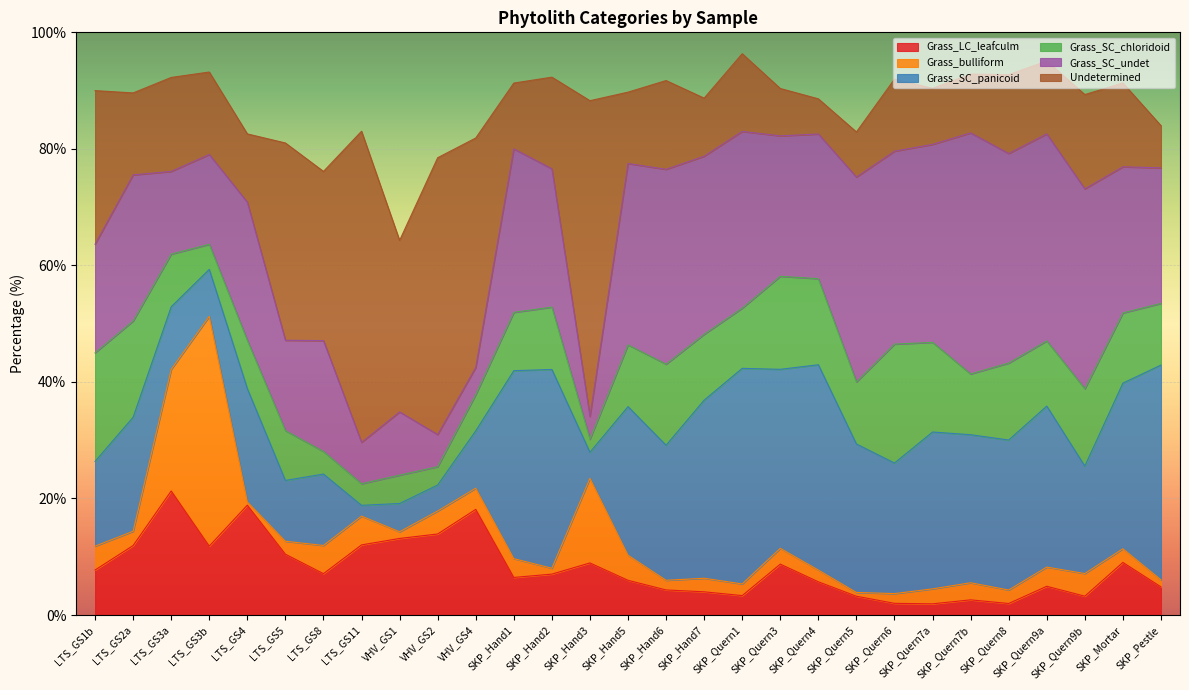

How many distinct data groups are displayed?

6